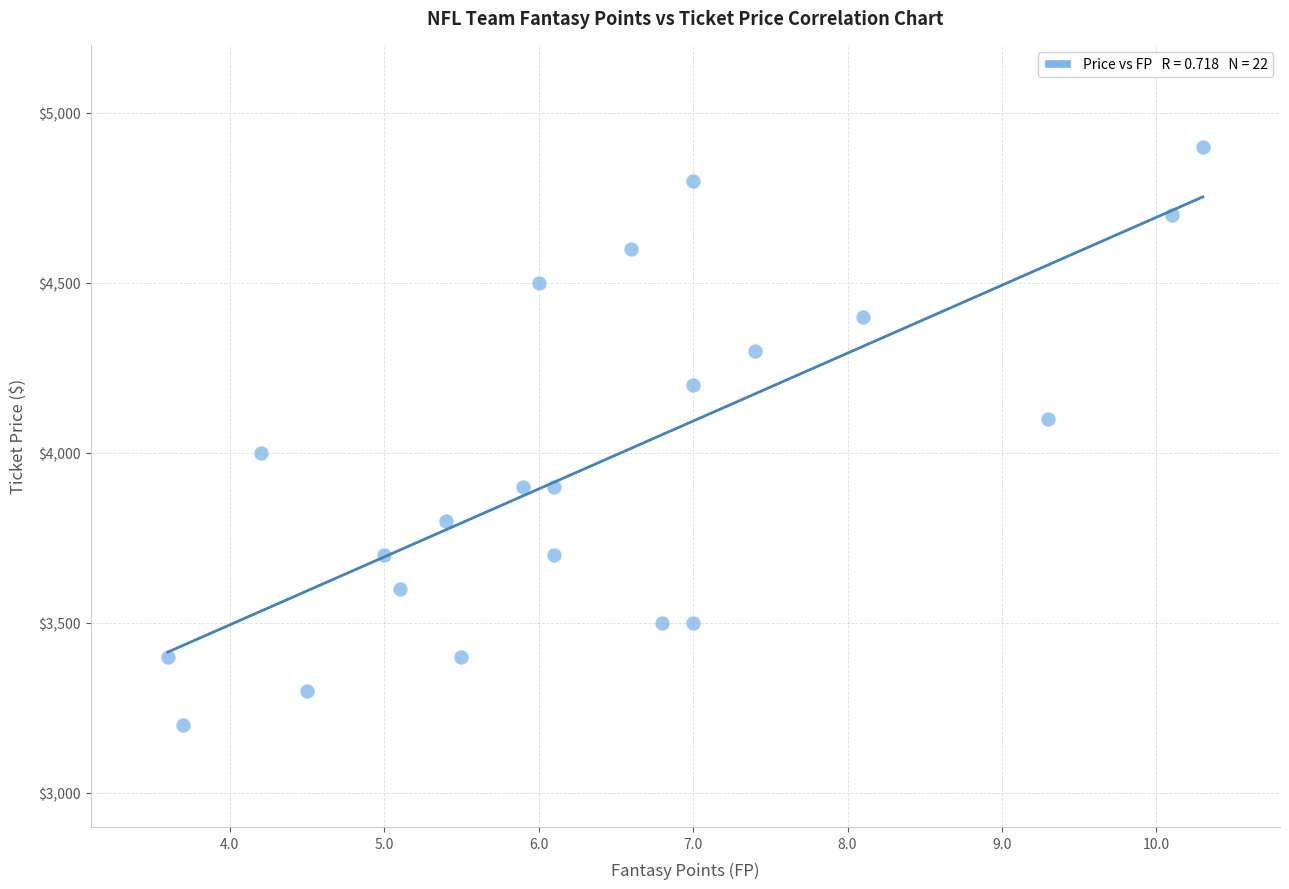

What is the range of Y values (max minus min)?

1700